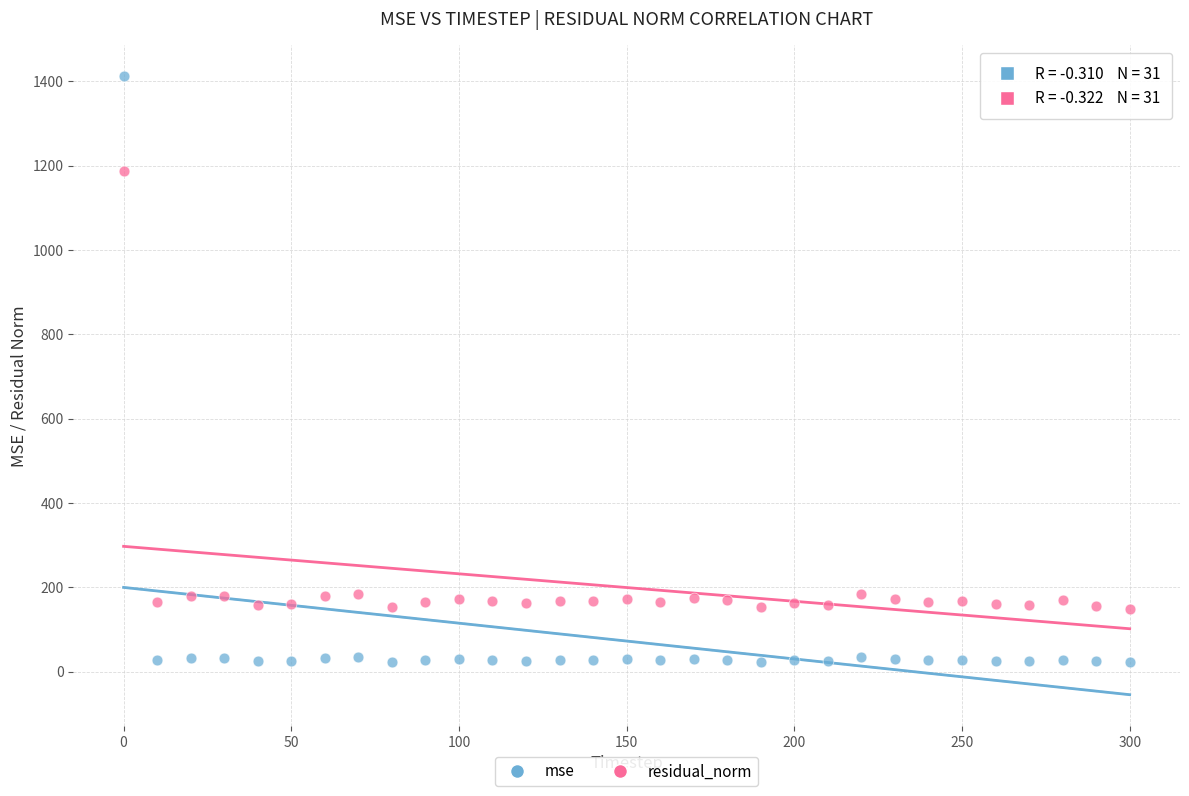

Which series reaches the minimum Y coordinate?

mse